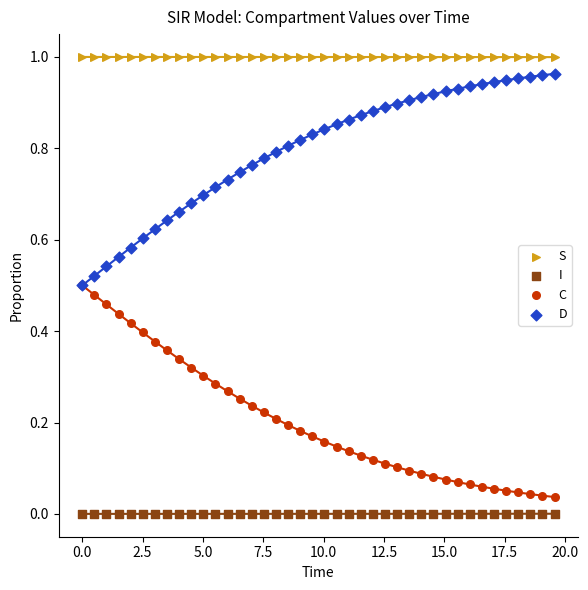

What are all the series names shown in the legend?

S, I, C, D